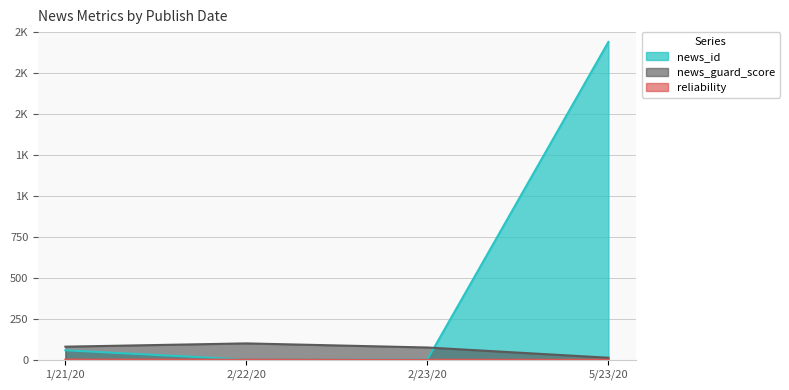

What is the total value across all series at 2/22/20?

102.0